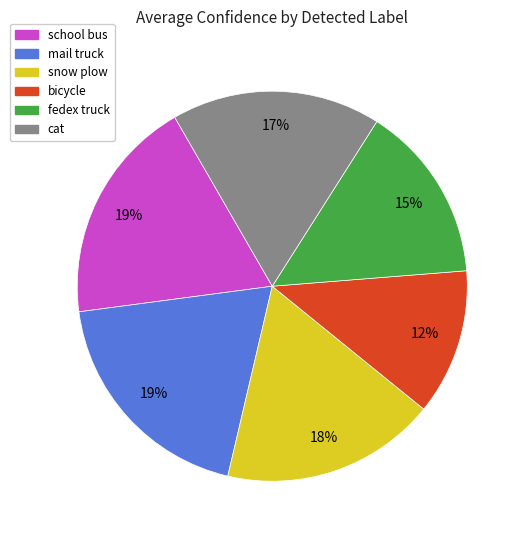

Which category has the smallest portion of the pie?

bicycle